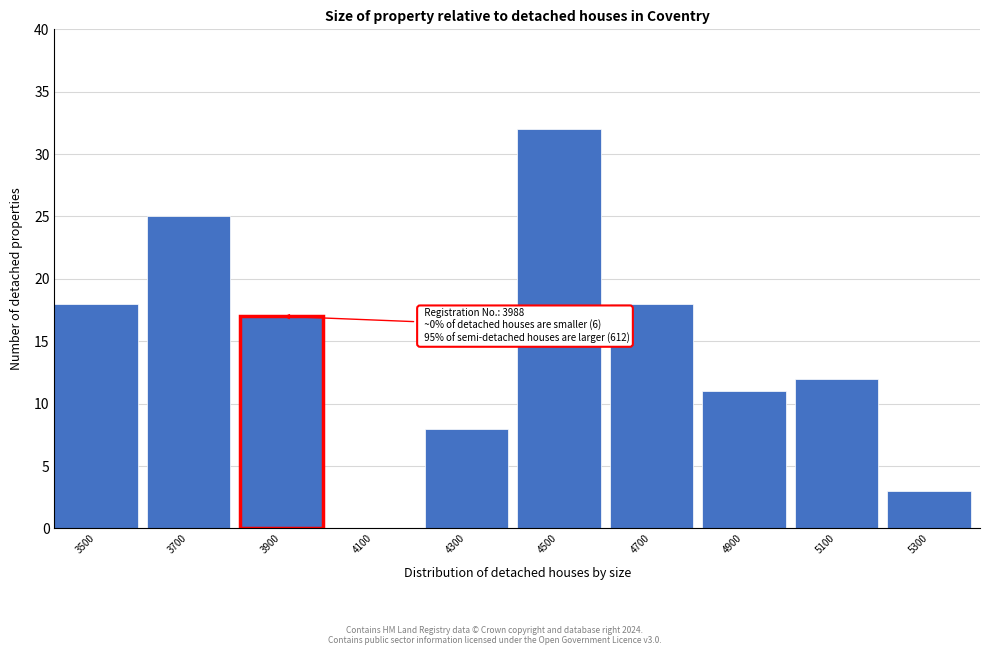

Reading right to left, transcribe all the data shown in this chart.

5300=3	5100=12	4900=11	4700=18	4500=32	4300=8	4100=0	3900=17	3700=25	3500=18